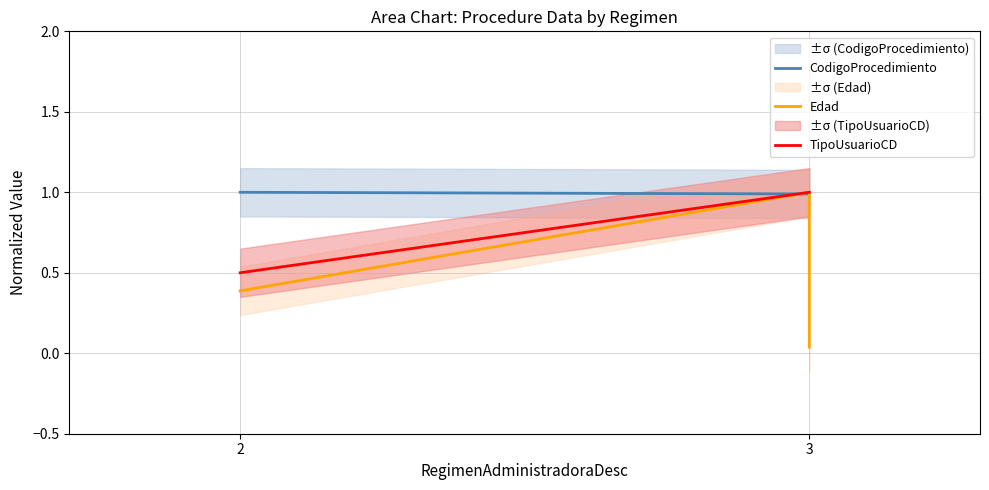

What is the maximum value for Edad?

1.0